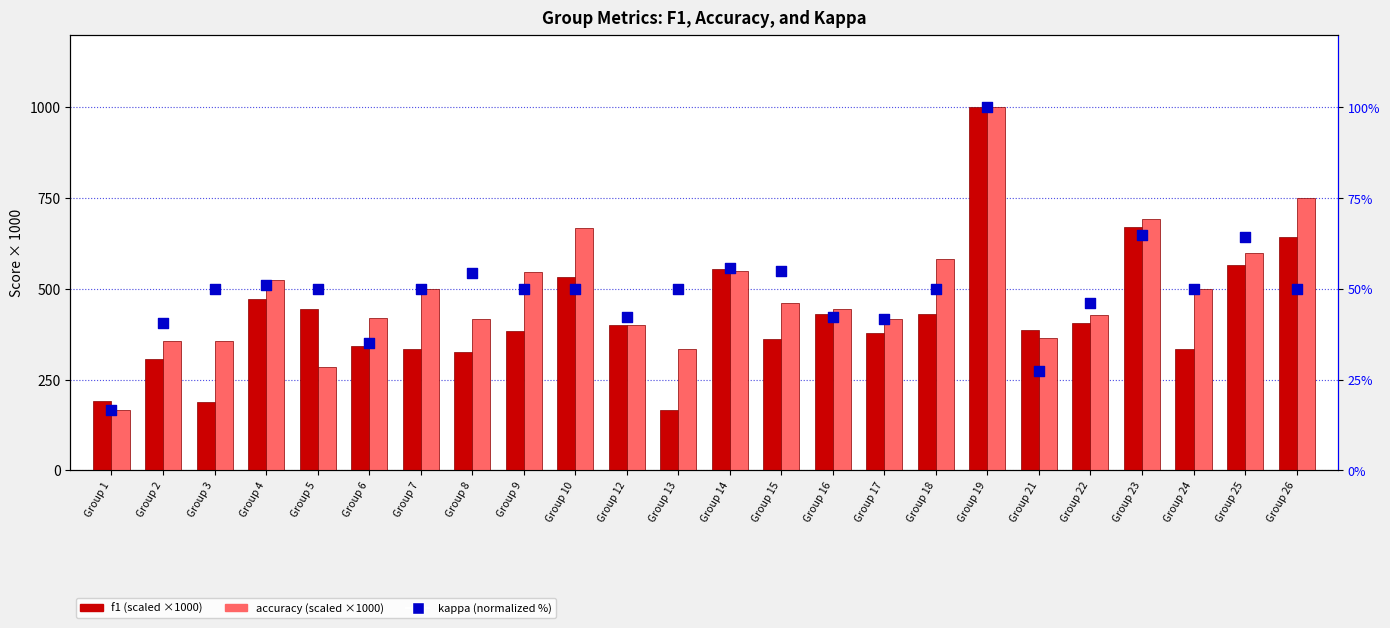

At how many categories does at least one series exceed 157?

24